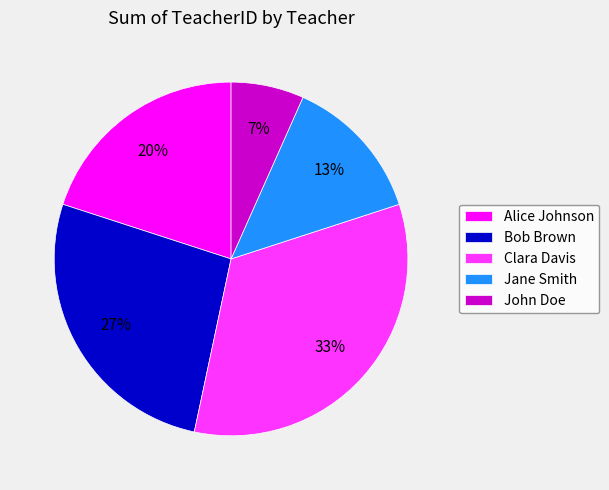

Rank the categories by value from highest to lowest.

Clara Davis, Bob Brown, Alice Johnson, Jane Smith, John Doe